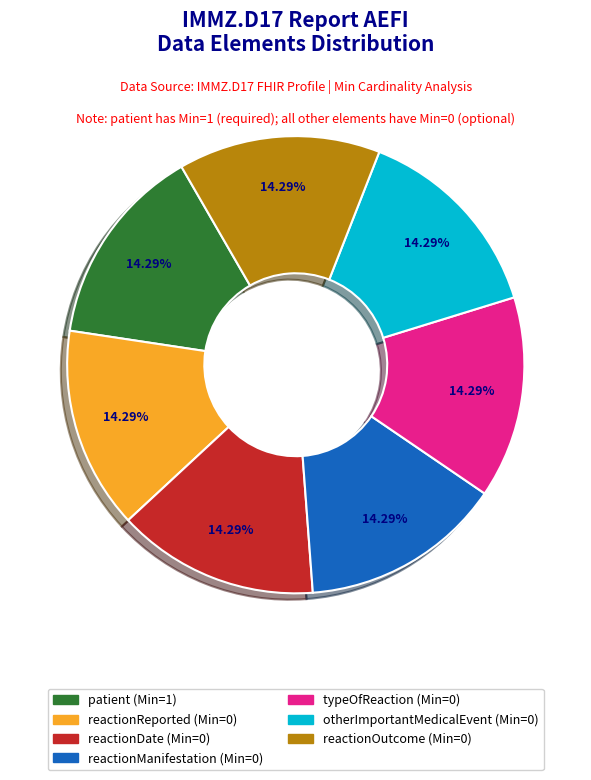

Is there a majority slice in this chart?

No